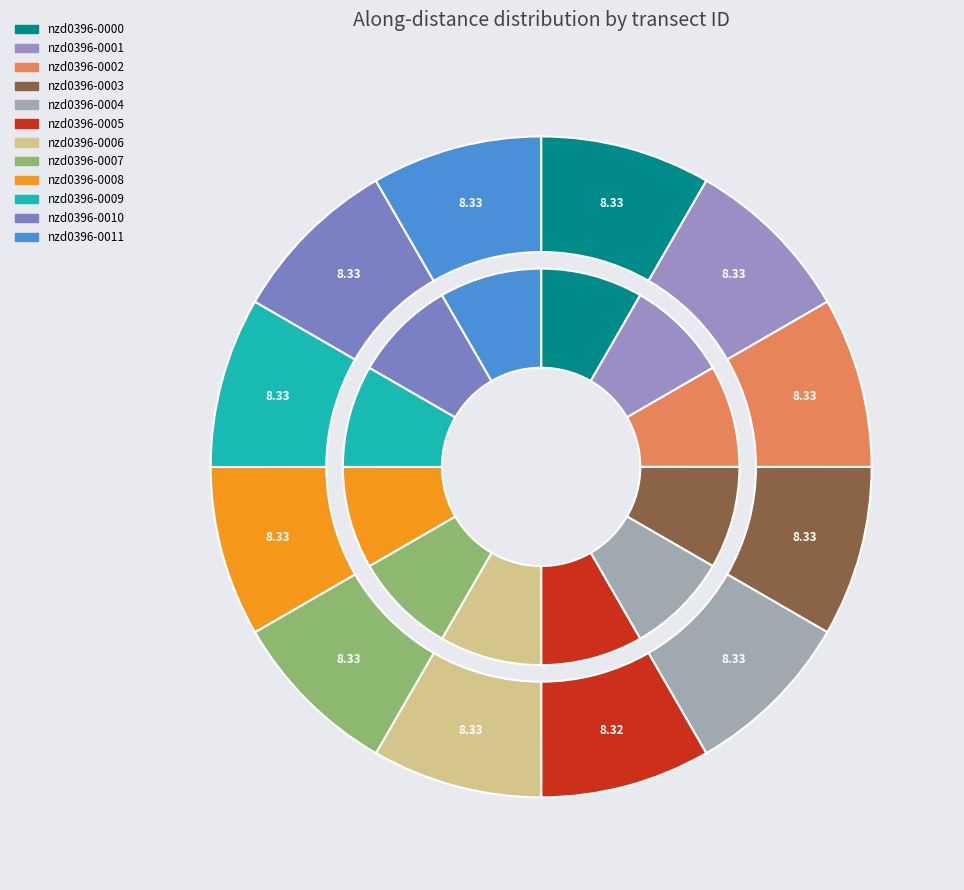

Is it true that nzd0396-0003 is 1% of the pie?

False